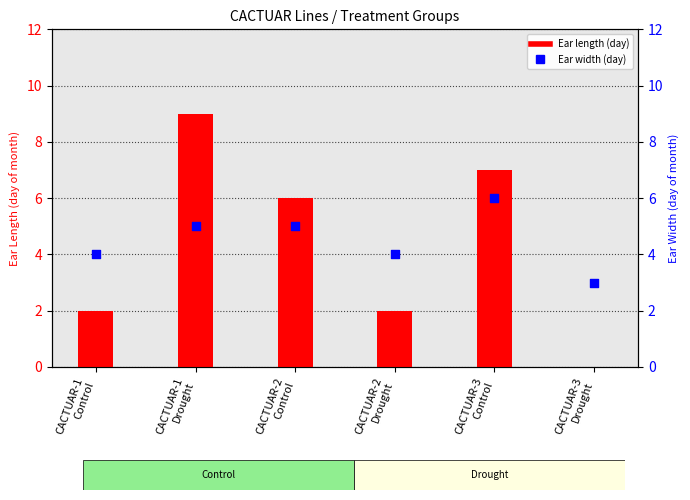

Is the value of Ear length (day) at CACTUAR-2
Drought greater than the value of Ear width (day) at CACTUAR-1
Control?

No